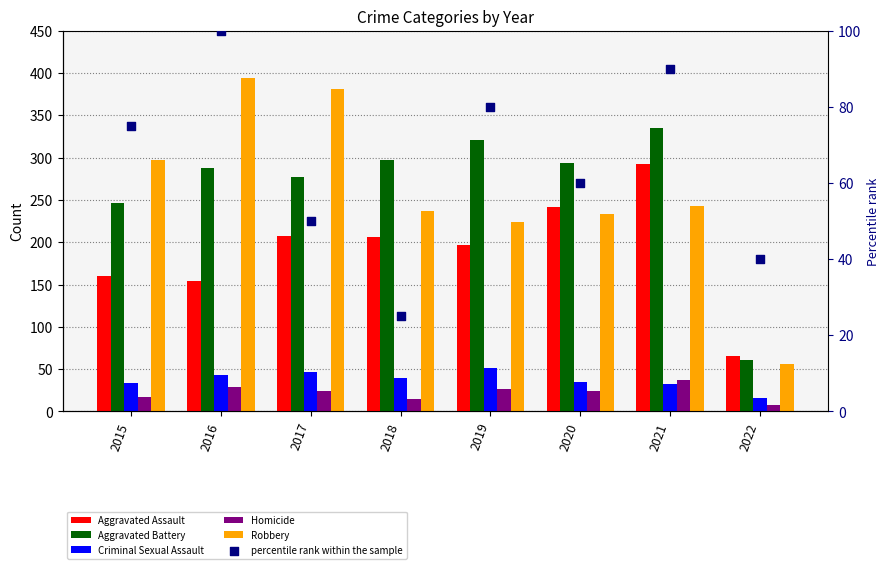

Which series reaches the minimum Y coordinate?

Homicide